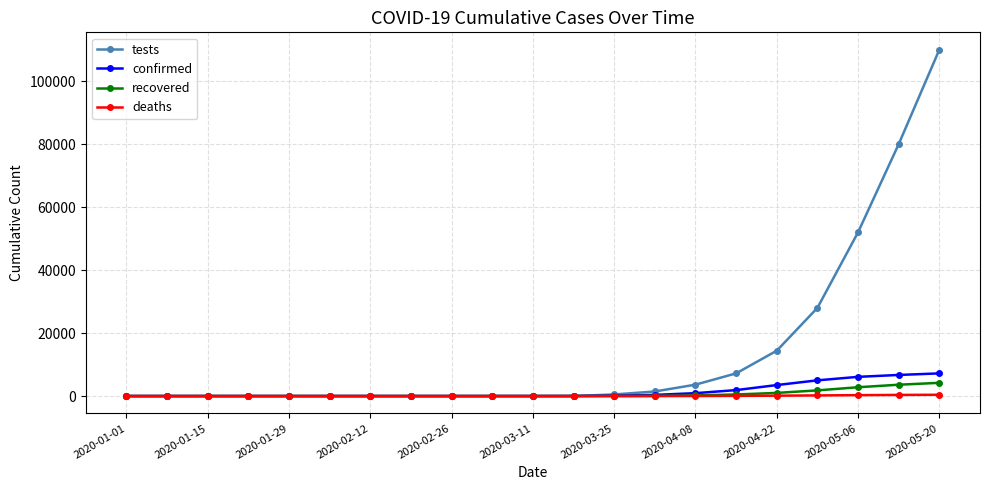

What is the sum of all tests values?

297186